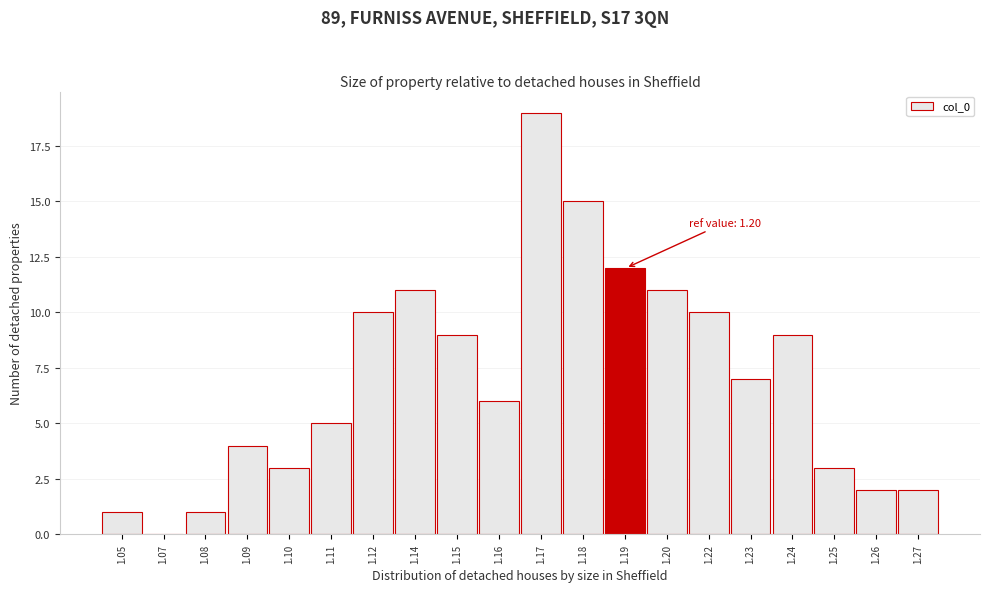

Reading right to left, what are all the values shown in this chart?

1.27=2	1.26=2	1.25=3	1.24=9	1.23=7	1.22=10	1.20=11	1.19=12	1.18=15	1.17=19	1.16=6	1.15=9	1.14=11	1.12=10	1.11=5	1.10=3	1.09=4	1.08=1	1.07=0	1.05=1